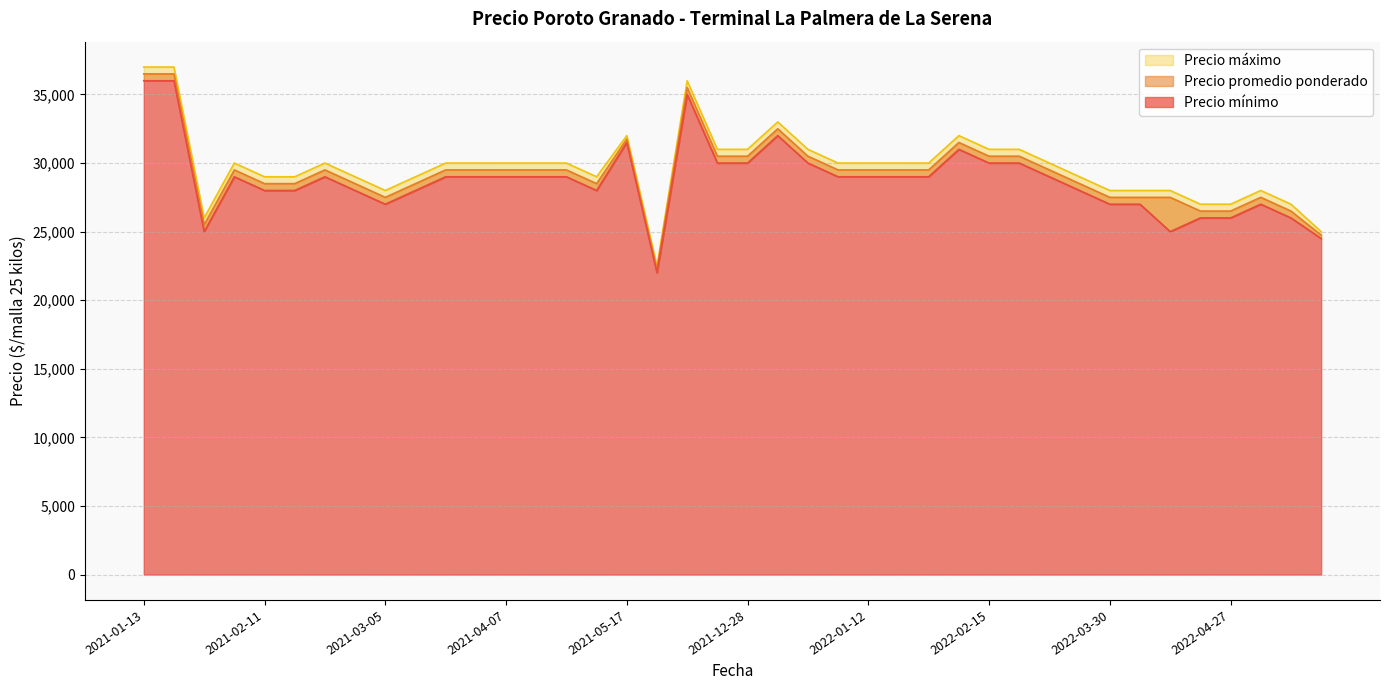

What are all the series names shown in the legend?

Precio mínimo, Precio promedio ponderado, Precio máximo